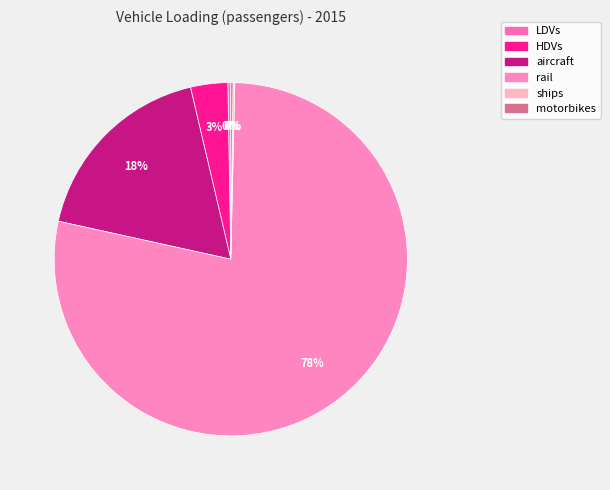

Which slice is the smallest?

ships